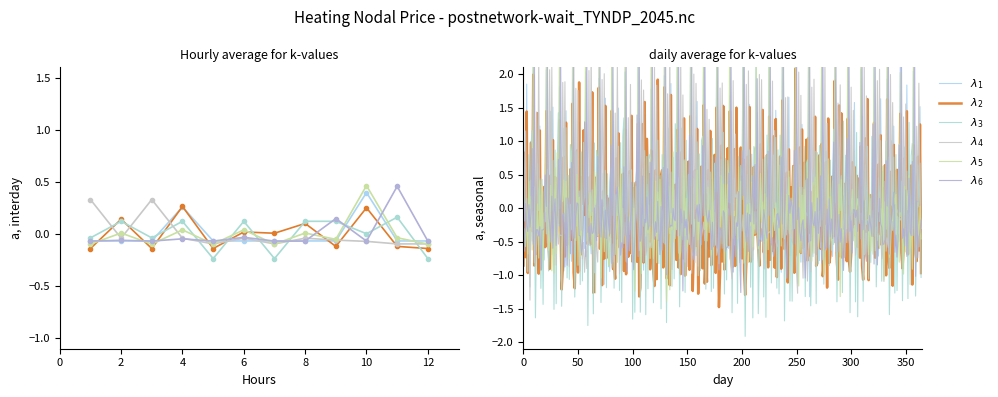

Reading left to right, what are all the values shown in this chart?

lambda_1: 1=-0.1	2=-0.1	3=-0.1	4=0.3	5=-0.1	6=-0.1	7=-0.1	8=-0.1	9=-0.1	10=0.4	11=-0.1	12=-0.1
lambda_2: 1=-0.1	2=0.1	3=-0.1	4=0.3	5=-0.1	6=0.0	7=0.0	8=0.1	9=-0.1	10=0.3	11=-0.1	12=-0.1
lambda_3: 1=-0.0	2=0.1	3=-0.0	4=0.1	5=-0.2	6=0.1	7=-0.2	8=0.1	9=0.1	10=0.0	11=0.2	12=-0.2
lambda_4: 1=0.3	2=-0.0	3=0.3	4=-0.0	5=-0.1	6=-0.0	7=-0.1	8=-0.0	9=-0.1	10=-0.1	11=-0.1	12=-0.1
lambda_5: 1=-0.1	2=0.0	3=-0.1	4=0.0	5=-0.1	6=0.0	7=-0.1	8=0.0	9=-0.1	10=0.5	11=-0.0	12=-0.1
lambda_6: 1=-0.1	2=-0.1	3=-0.1	4=-0.0	5=-0.1	6=-0.0	7=-0.1	8=-0.1	9=0.1	10=-0.1	11=0.5	12=-0.1